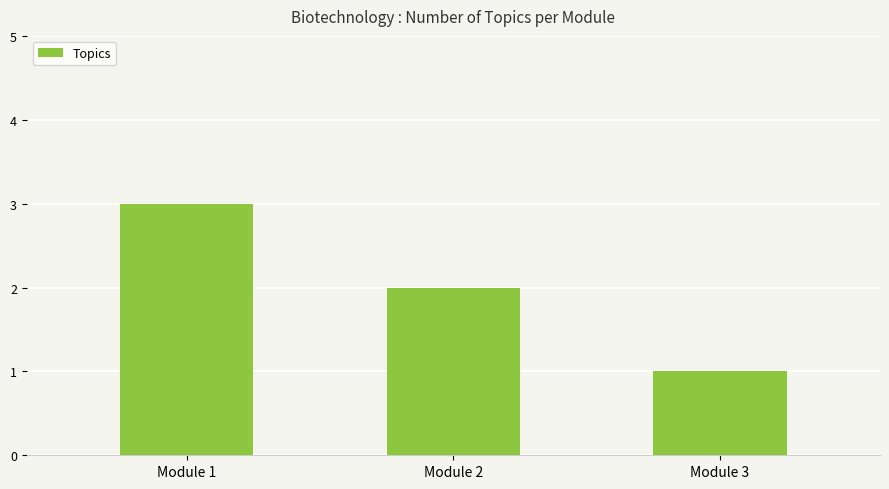

Does the chart contain stacked bars?

No